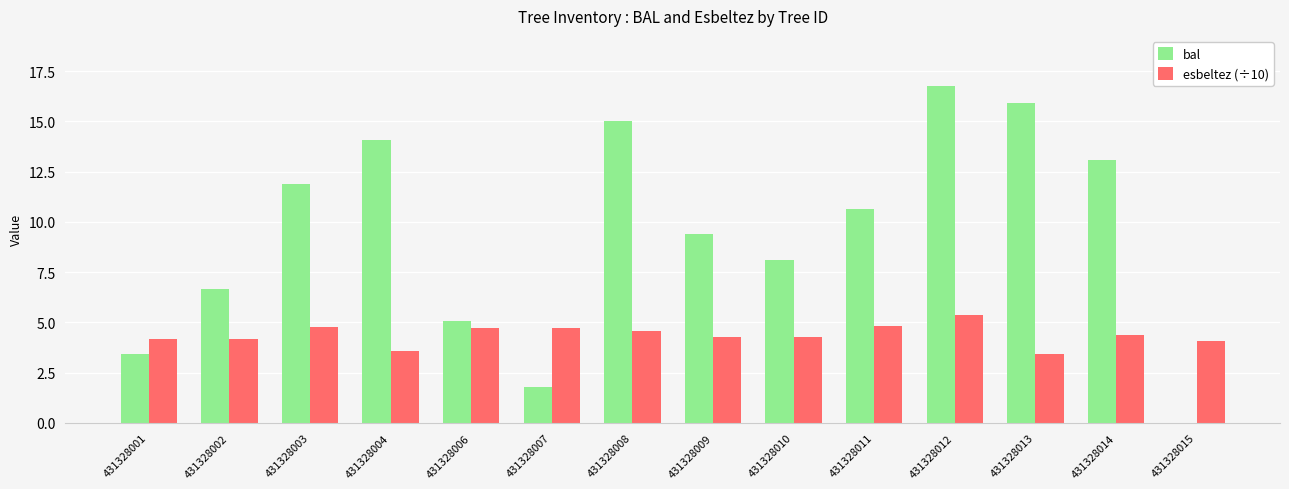

Between 431328004 and 431328012, which series saw the biggest shift?

bal